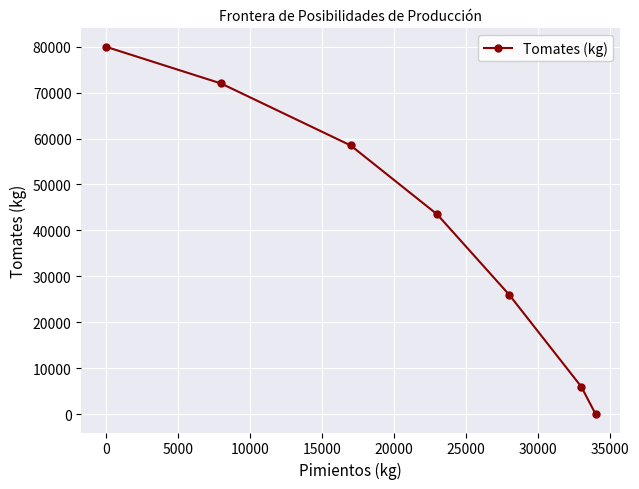

Does the chart display data point markers on the line(s)?

Yes